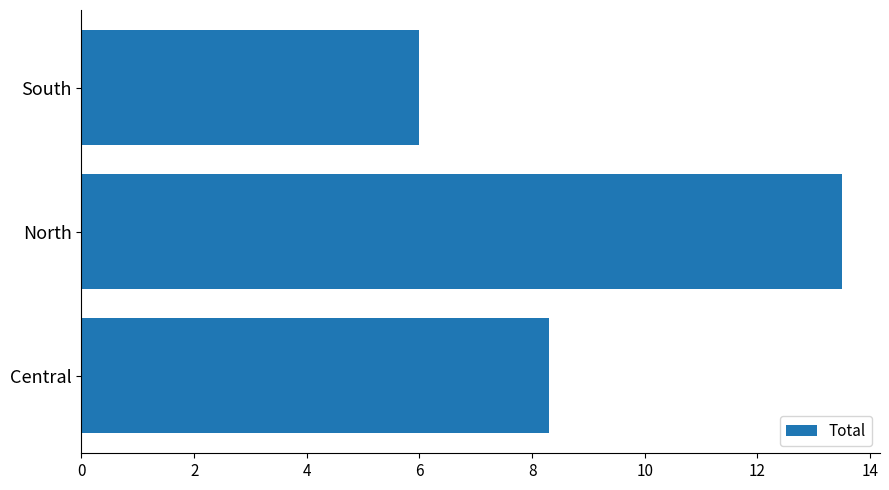

What is the change in value from North to South?

-7.5